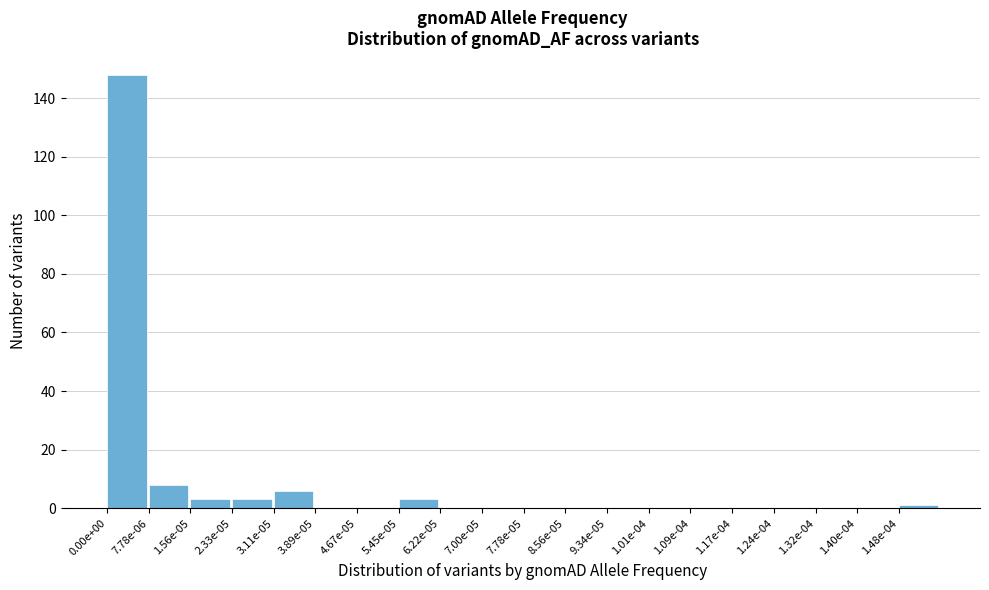

Reading left to right, list all the values displayed in this chart.

0.00e+00=148	7.78e-06=8	1.56e-05=3	2.33e-05=3	3.11e-05=6	3.89e-05=0	4.67e-05=0	5.45e-05=3	6.22e-05=0	7.00e-05=0	7.78e-05=0	8.56e-05=0	9.34e-05=0	1.01e-04=0	1.09e-04=0	1.17e-04=0	1.24e-04=0	1.32e-04=0	1.40e-04=0	1.48e-04=1